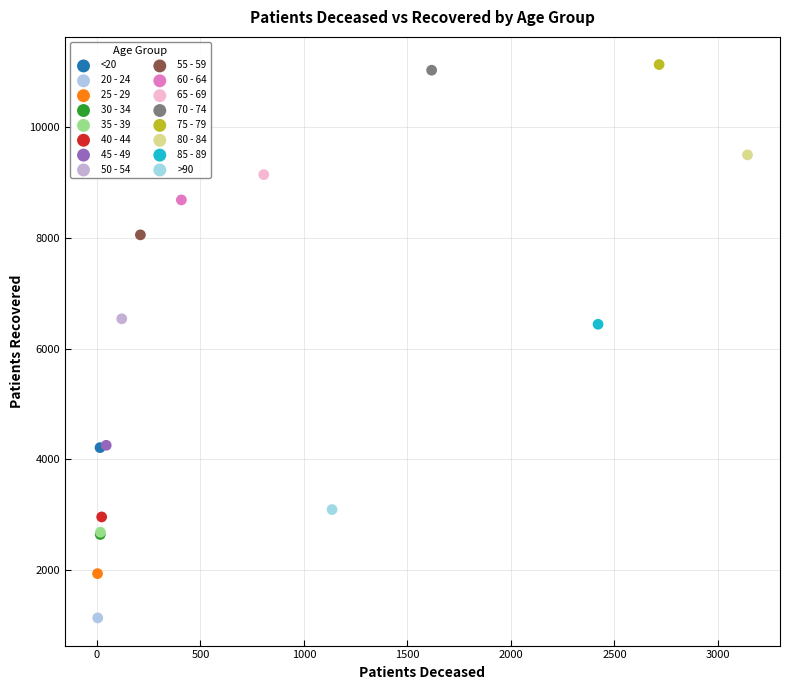

What are all the series names shown in the legend?

<20, 20 - 24, 25 - 29, 30 - 34, 35 - 39, 40 - 44, 45 - 49, 50 - 54, 55 - 59, 60 - 64, 65 - 69, 70 - 74, 75 - 79, 80 - 84, 85 - 89, >90